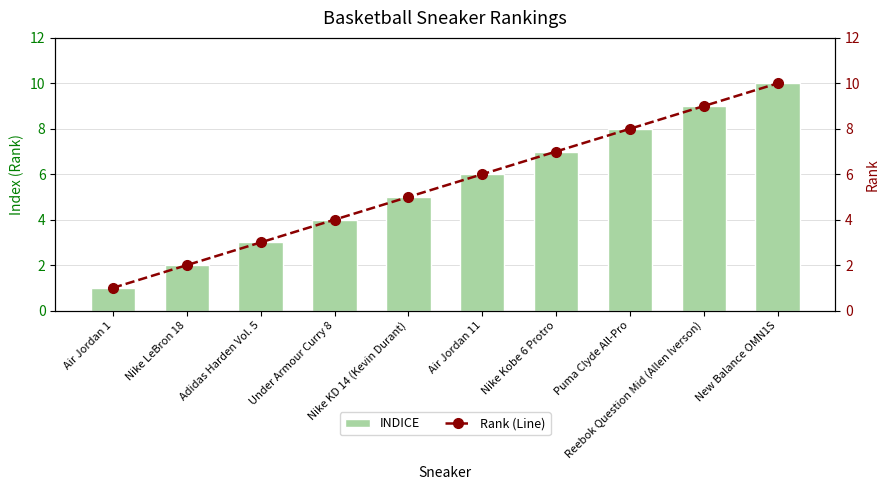

What is the difference between the INDICE values at Air Jordan 1 and Under Armour Curry 8?

3